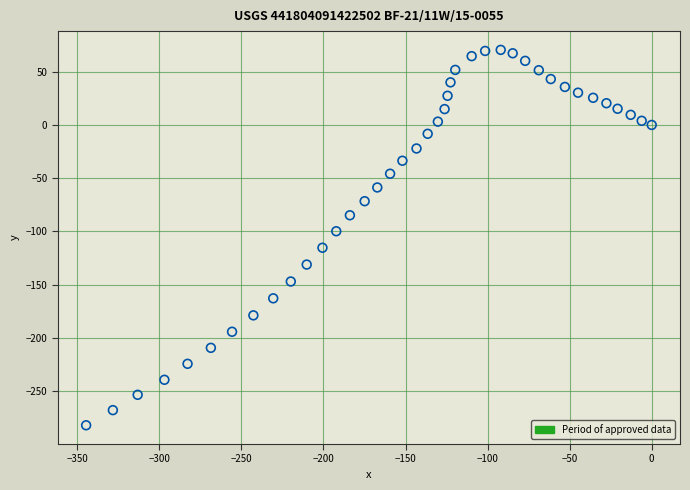

What is the range of Y values (max minus min)?

352.5